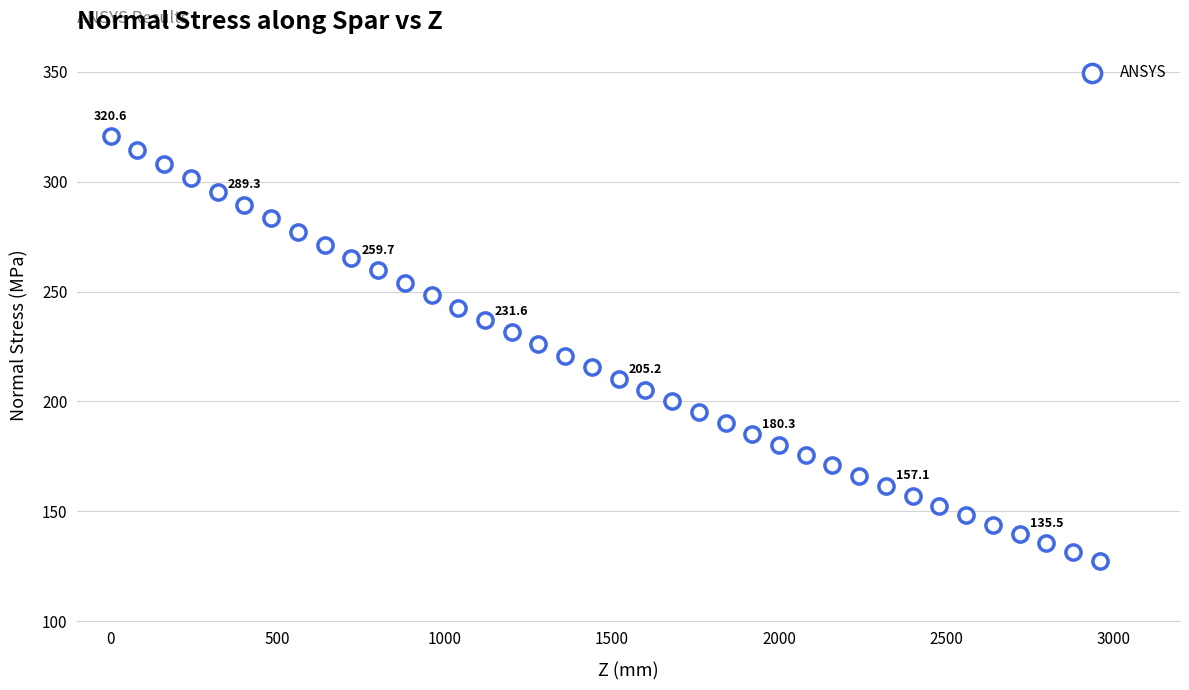

What is the range of X values (max minus min)?

2960.0